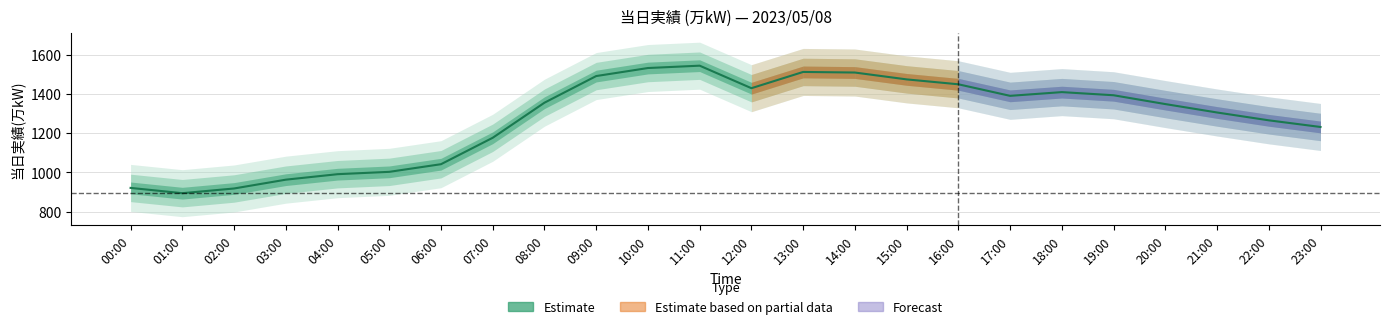

What is the change in value from 03:00 to 06:00?

+79